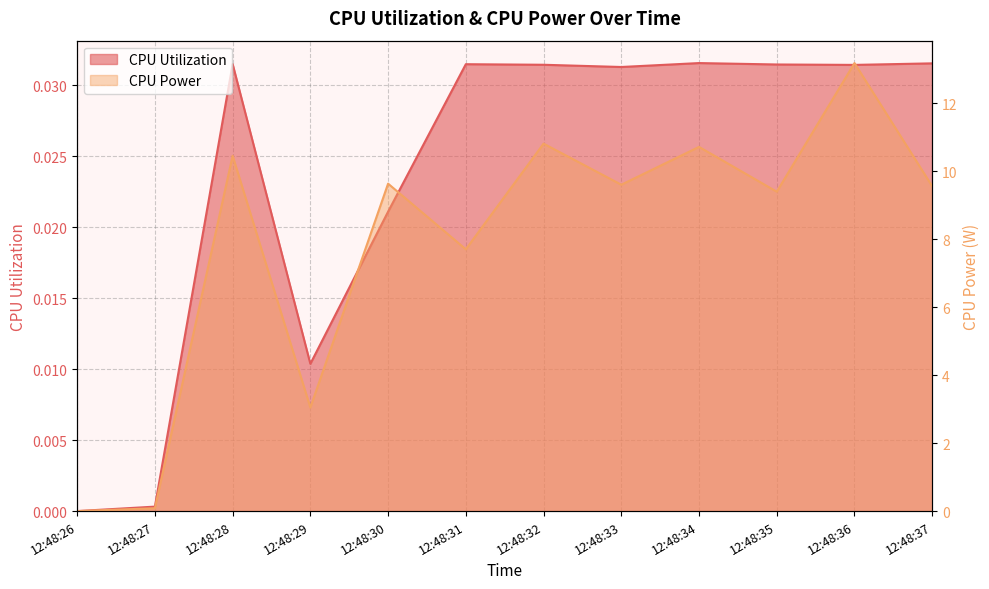

What is the value of the CPU Power point at the 5th from the left?

9.6